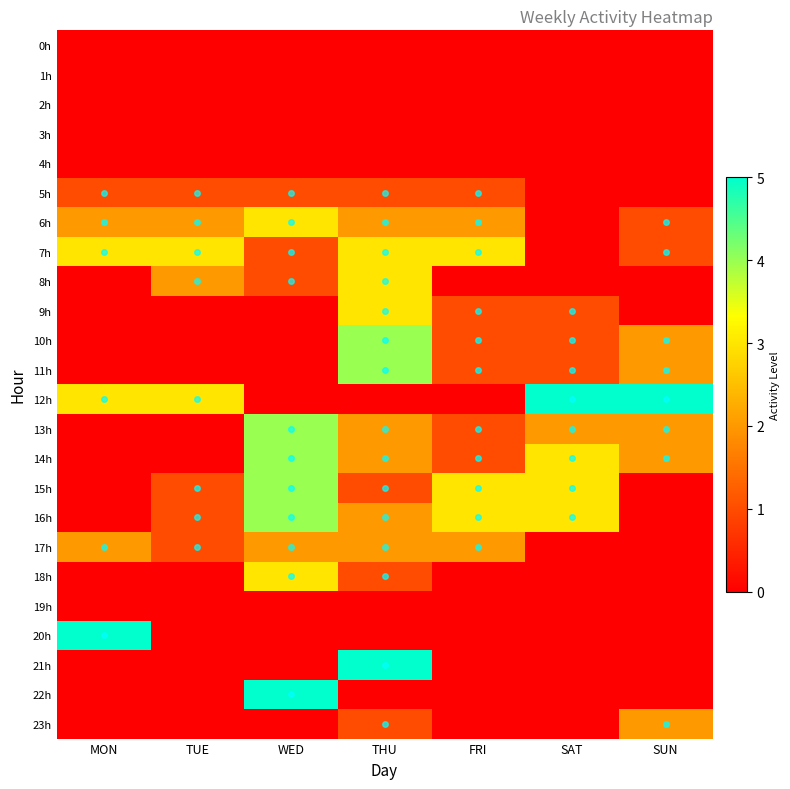

What is the total value across all series at TUE?

14